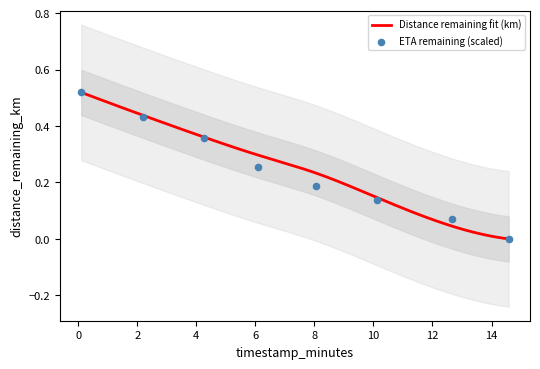

Between 0.1 and 12.67, which is larger?

0.1